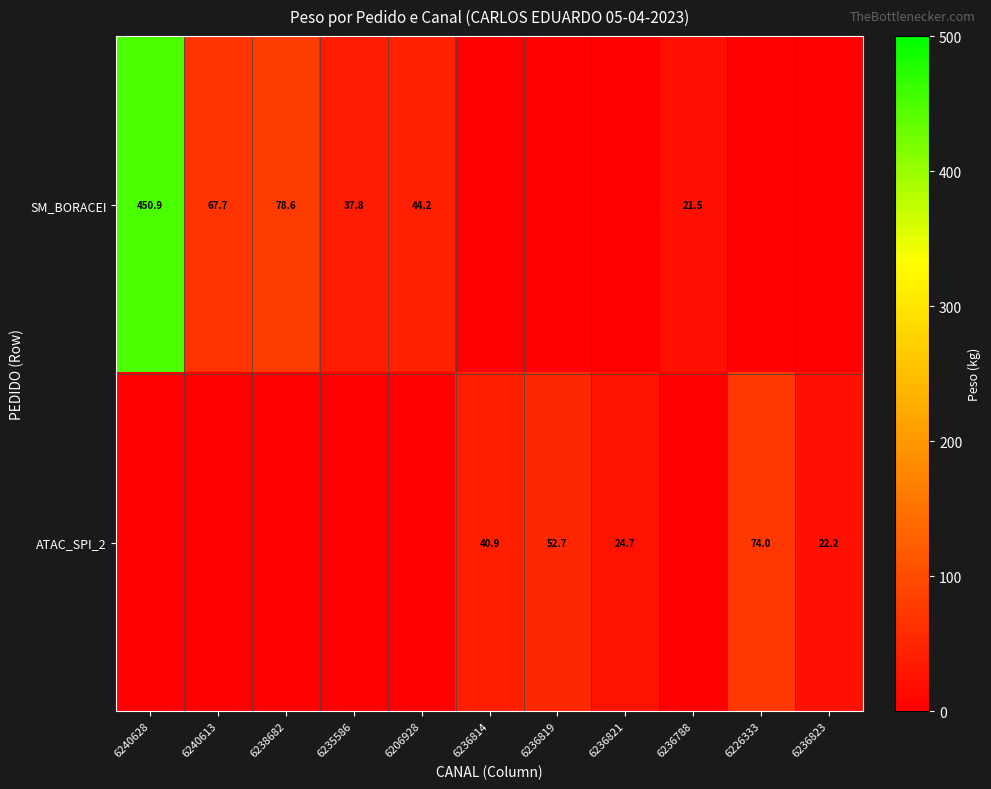

What is the difference between the SM_BORACEI values at 6238682 and 6240628?

372.3